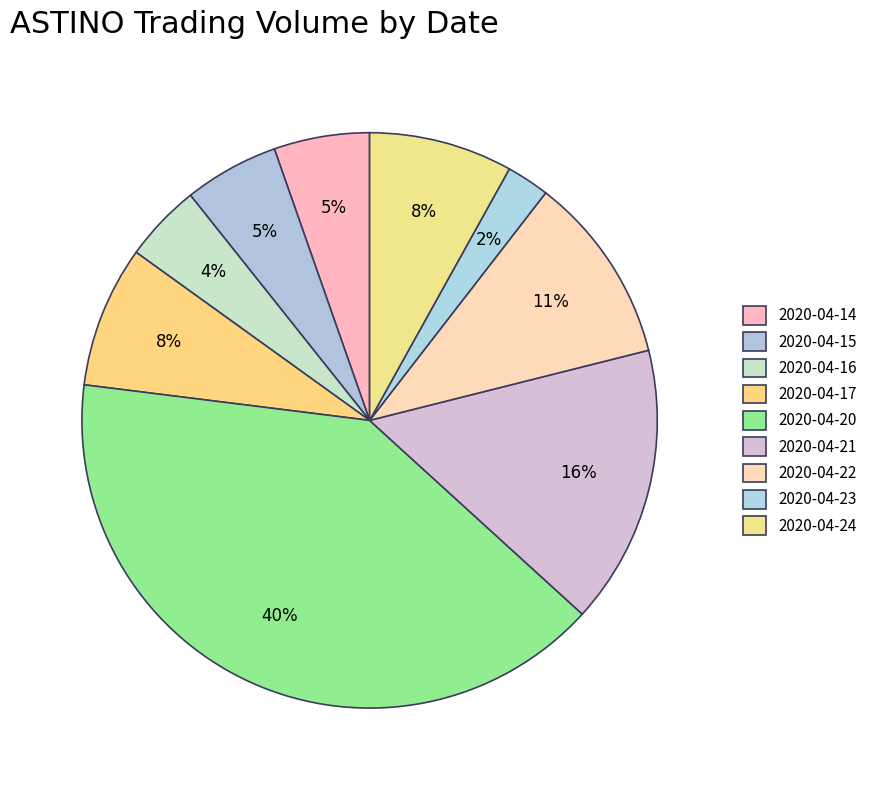

Which category has the biggest portion of the pie?

2020-04-20